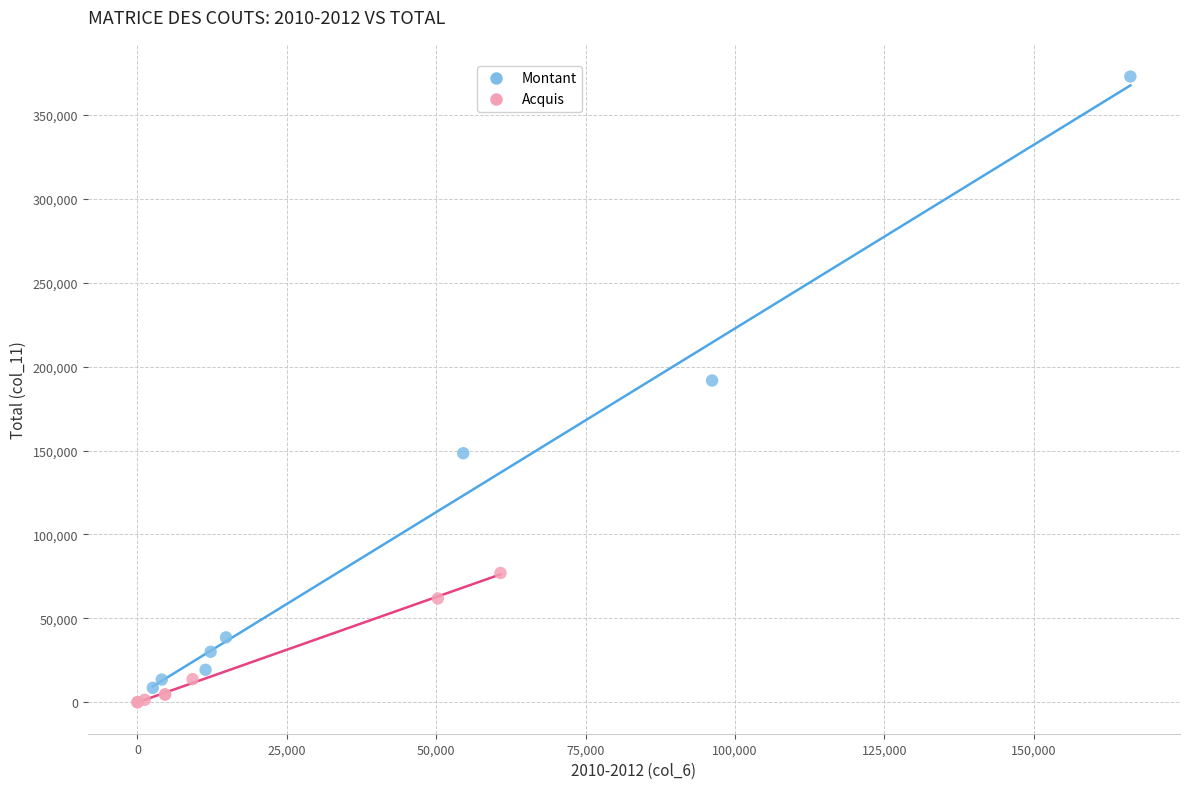

Which series has the largest Y range (max minus min)?

Montant